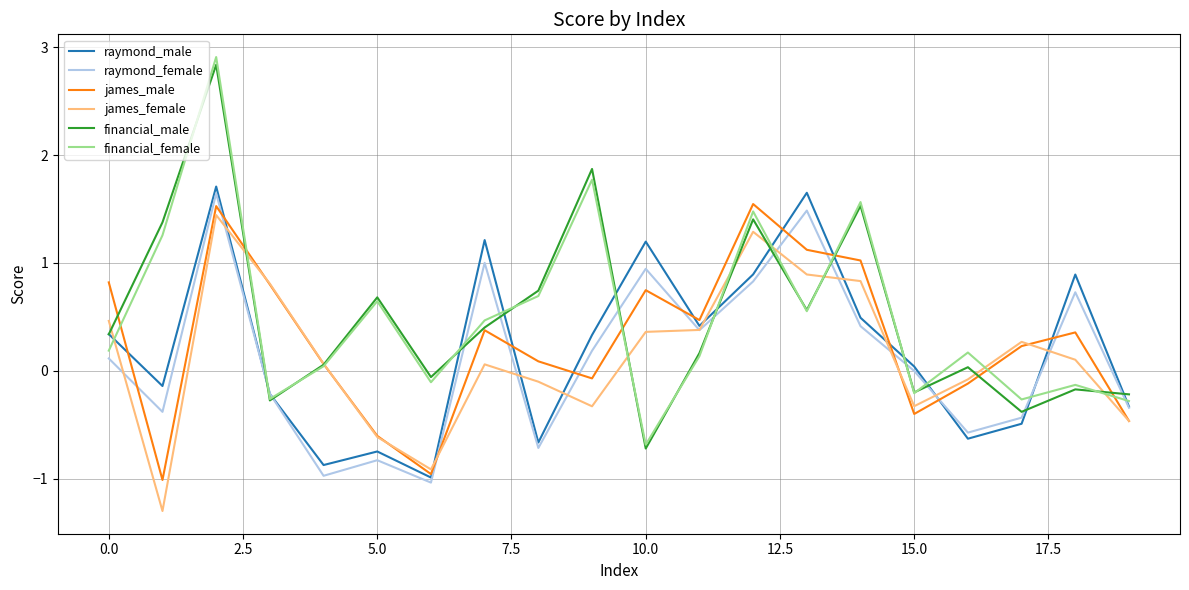

What is the minimum value for raymond_female?

-1.0